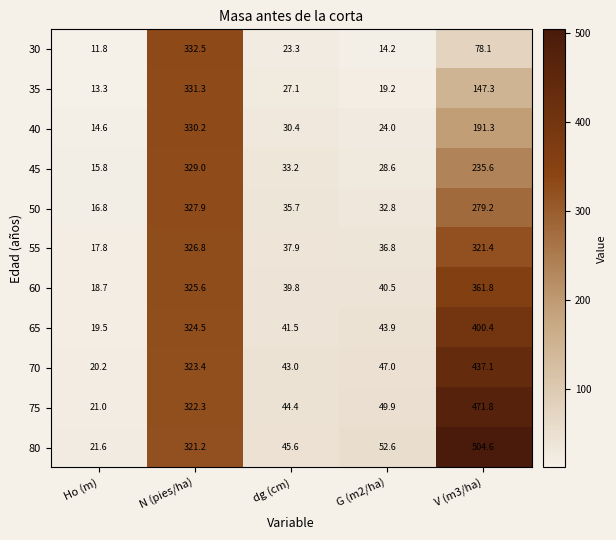

At Ho (m), list the series in order from smallest to largest.

30, 35, 40, 45, 50, 55, 60, 65, 70, 75, 80